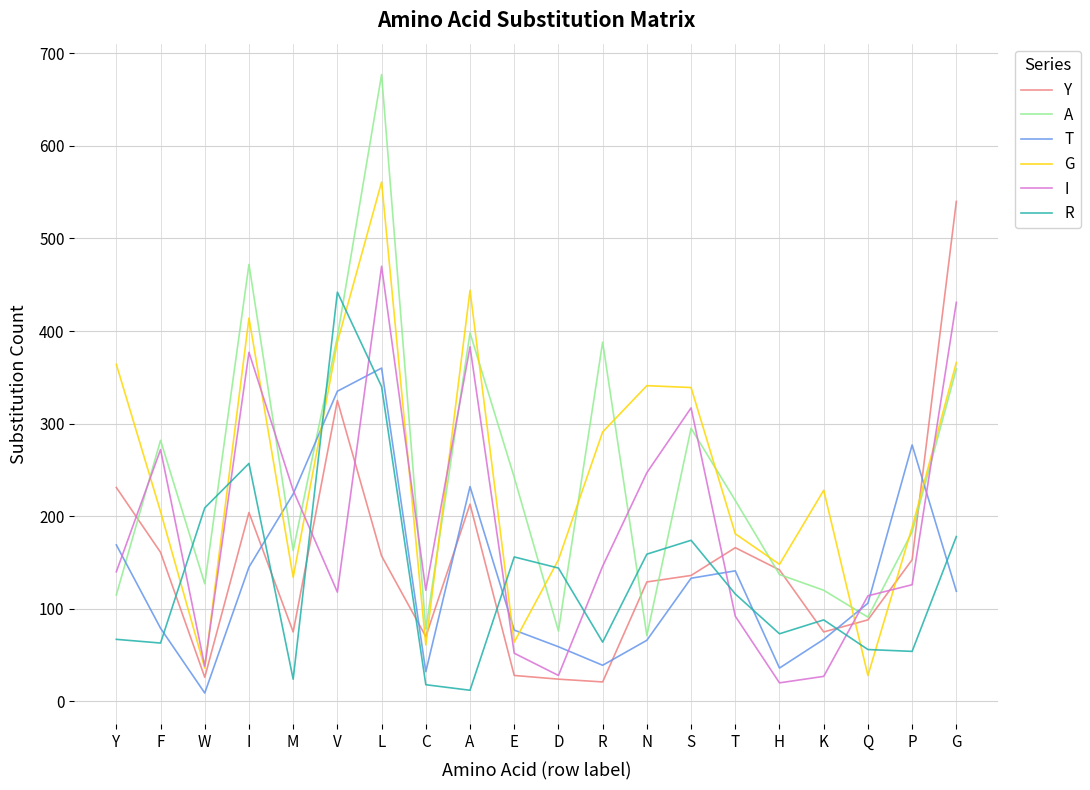

True or false: I and T cross at least once.

True